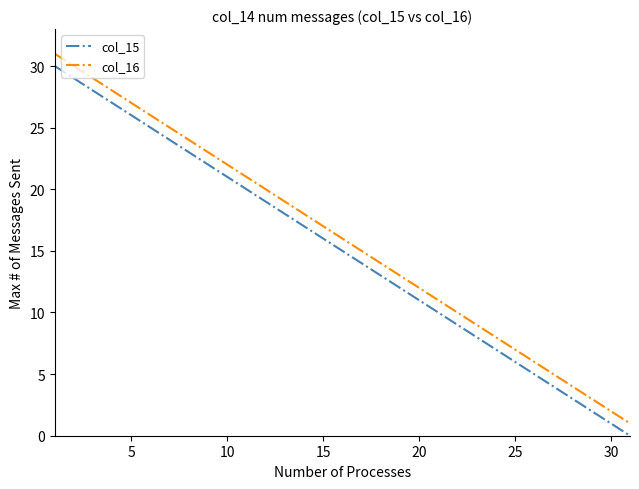

True or false: col_16 and col_15 cross at least once.

False